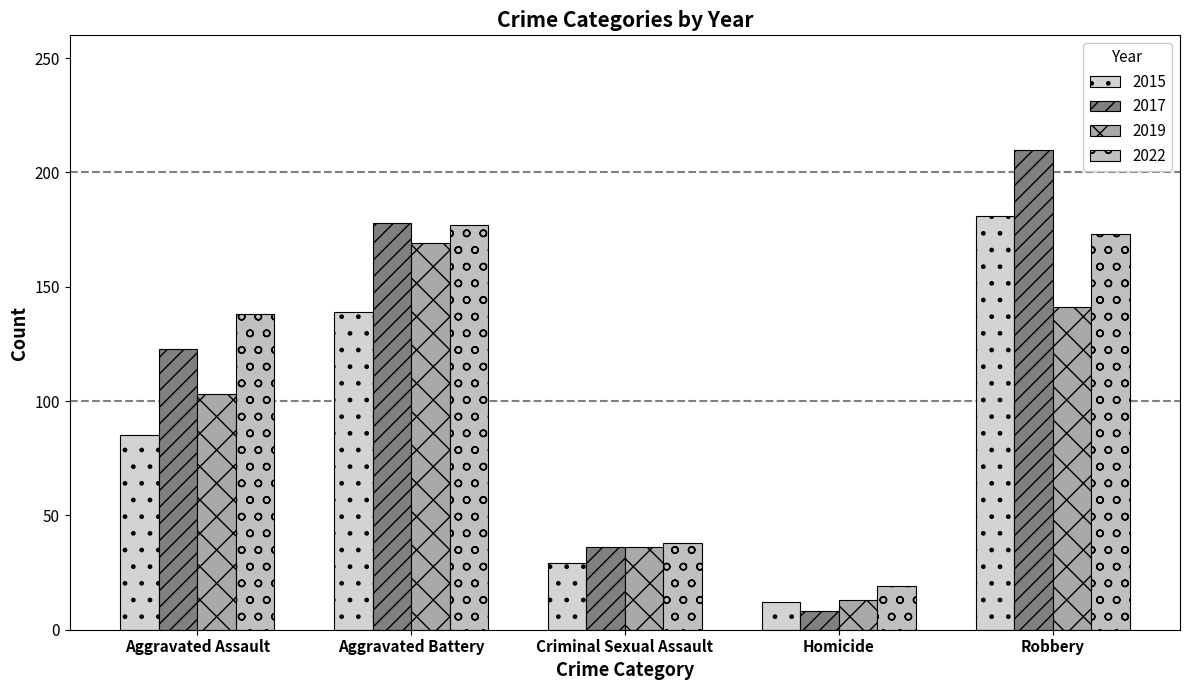

How many series are shown in this chart?

4